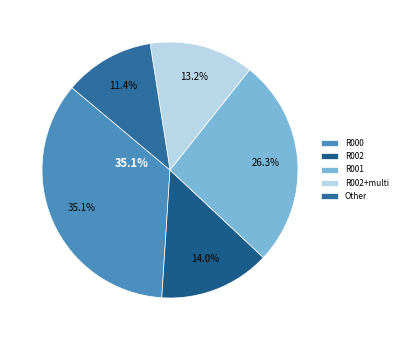

True or false: R002 accounts for 20% of the total.

False